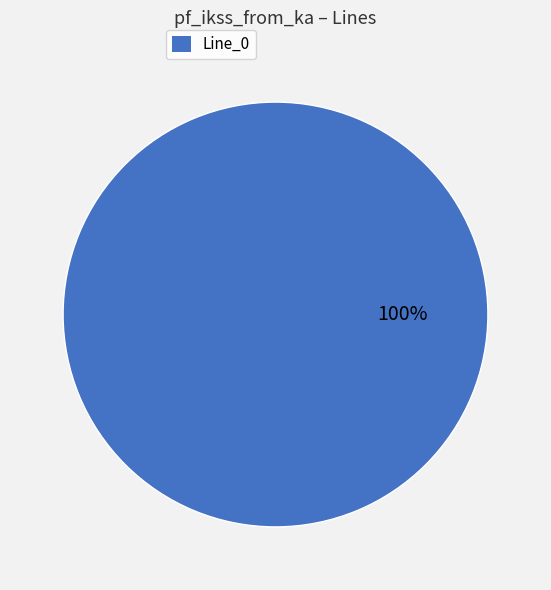

To the nearest percent, what percentage of the pie is Line_0?

100%